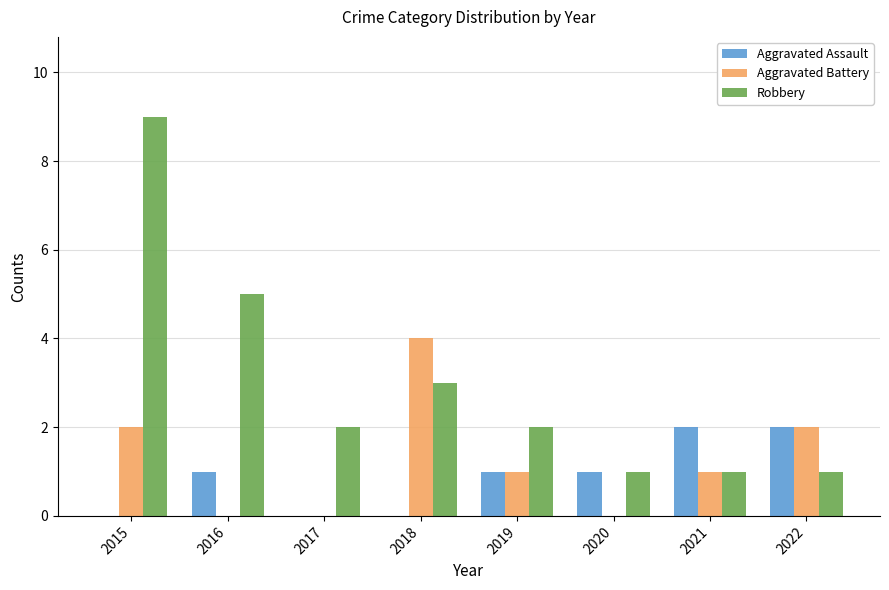

What is the highest value of the Robbery series?

9